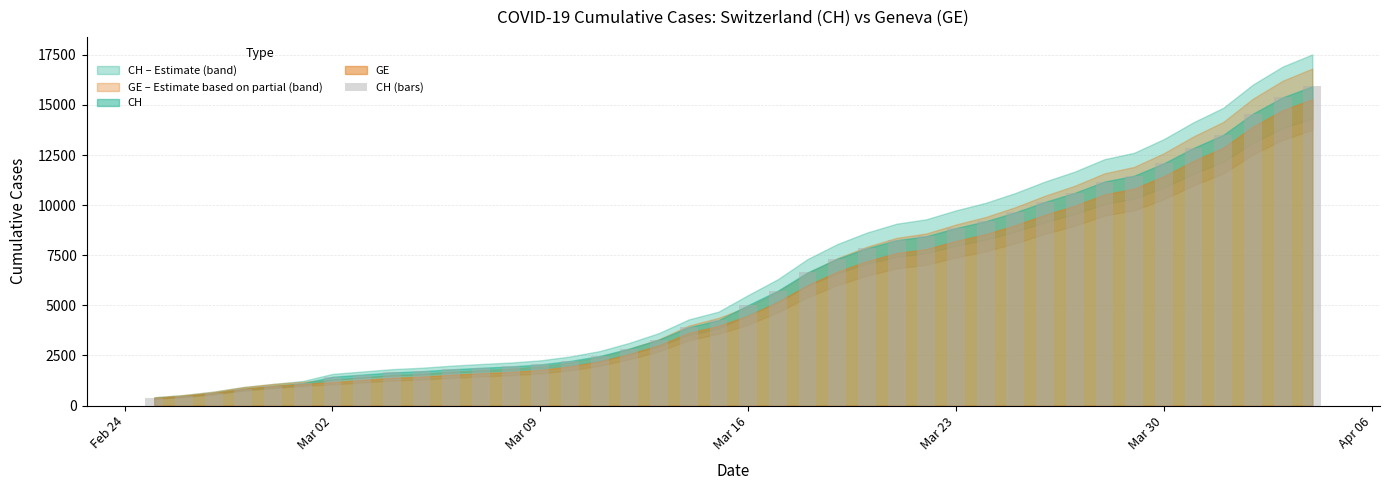

What is the average value?

6053